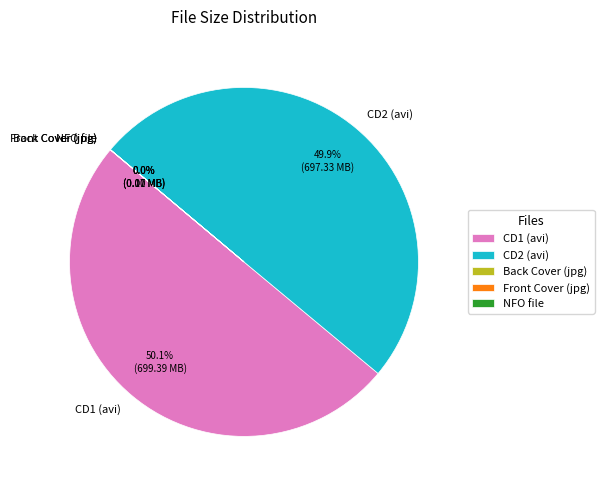

How much of the chart is everything except CD2 (avi)?

50.1%